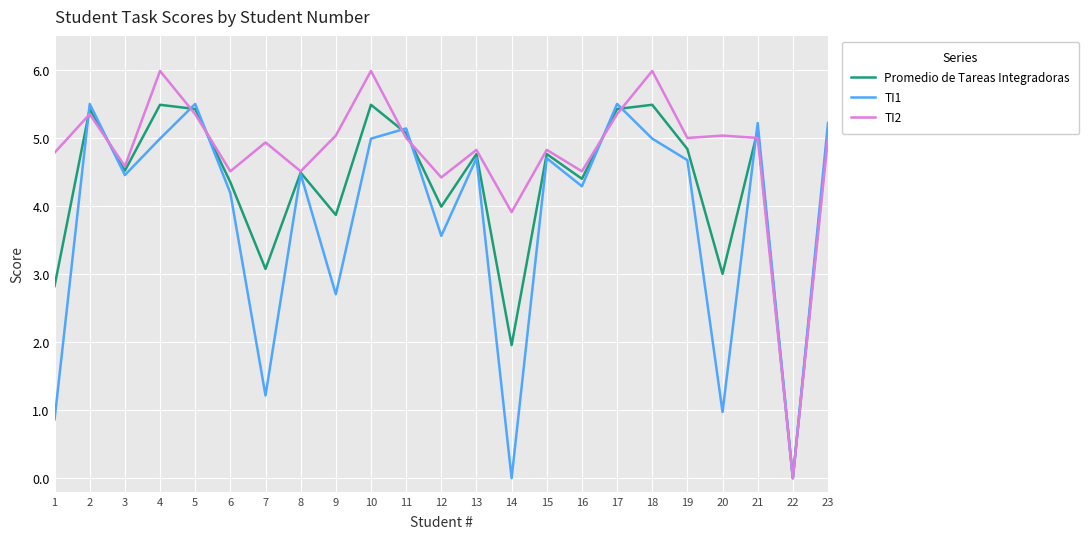

Does the chart have visible grid lines?

Yes